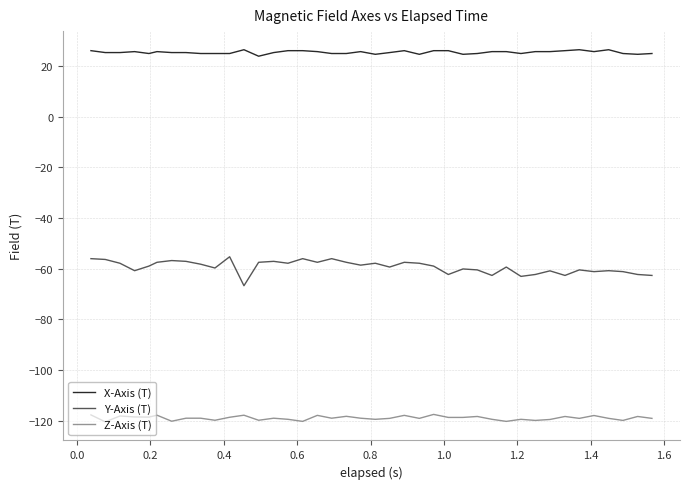

Which series has the largest range (max minus min)?

Y-Axis (T)